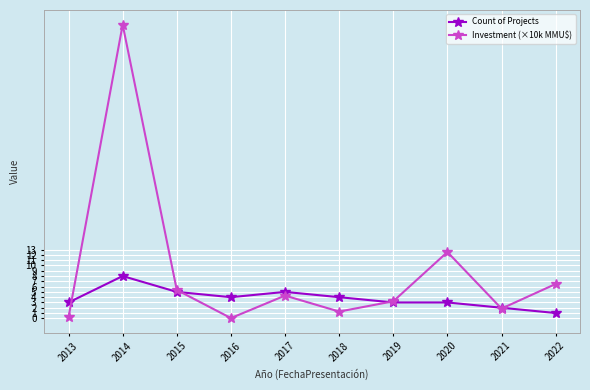

At which category is the sum across all series the highest?

2014